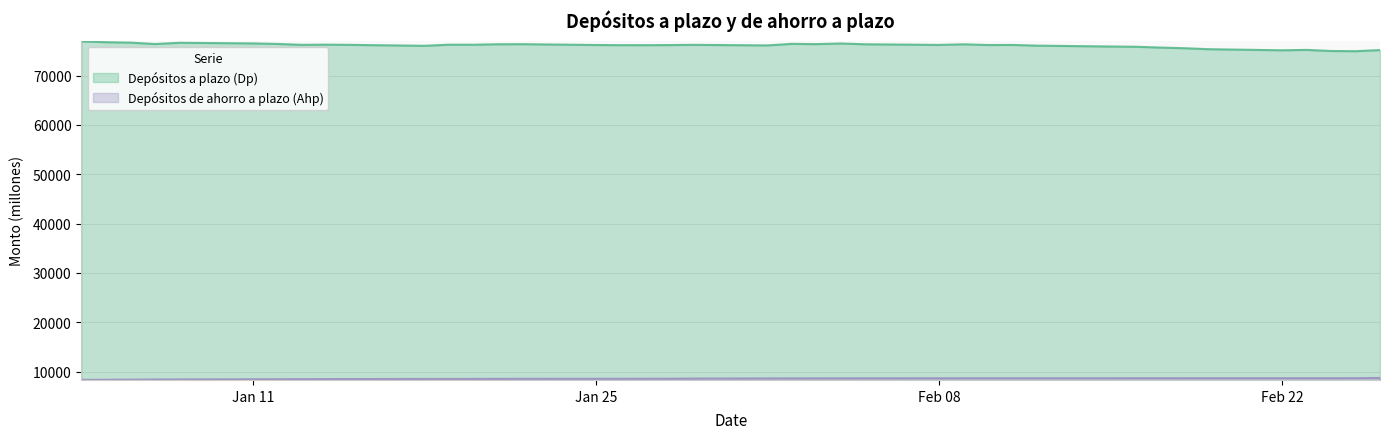

Rank the series by their maximum value, from highest to lowest.

Depósitos a plazo (Dp), Depósitos de ahorro a plazo (Ahp)